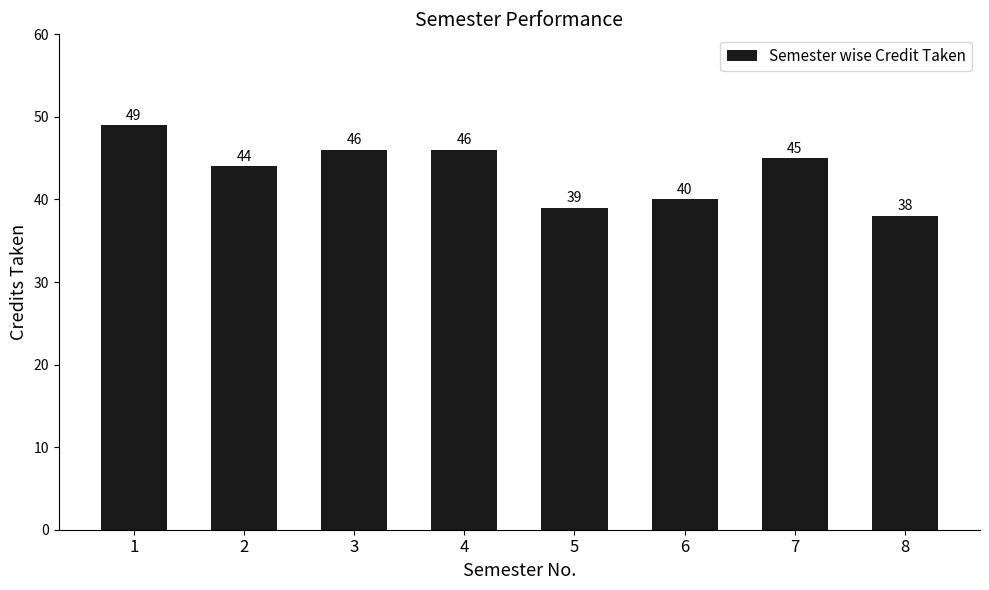

What is the difference between the maximum and second lowest values?

10